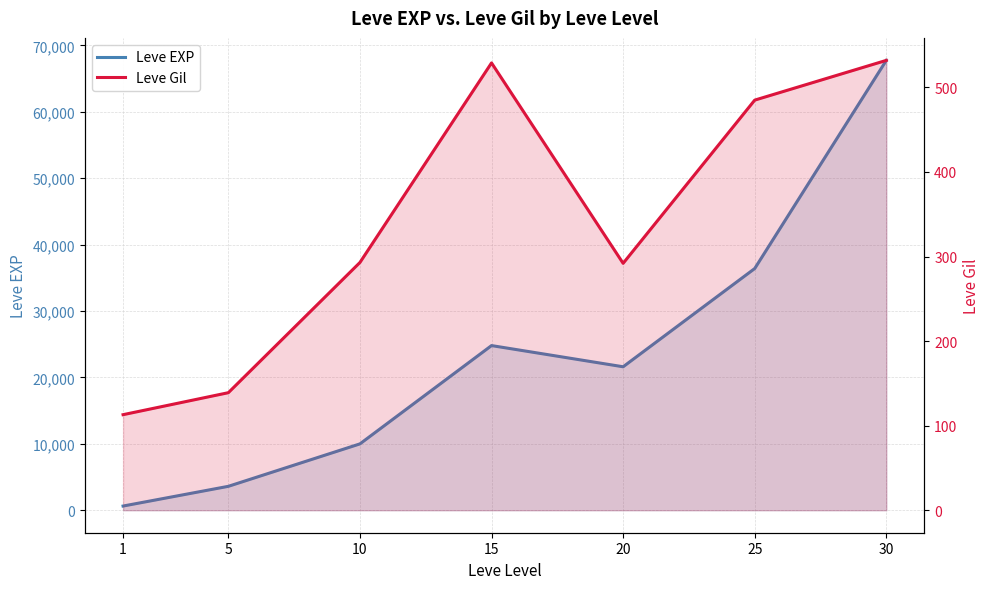

How many series are shown in this chart?

2